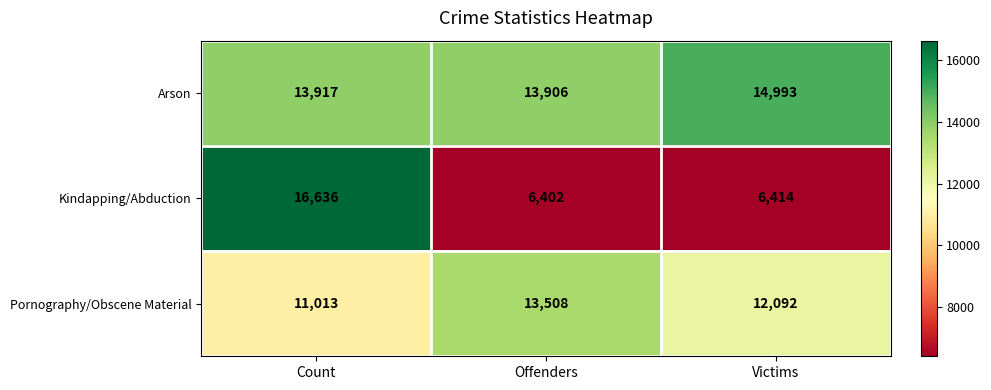

At how many categories does at least one series exceed 14994?

1